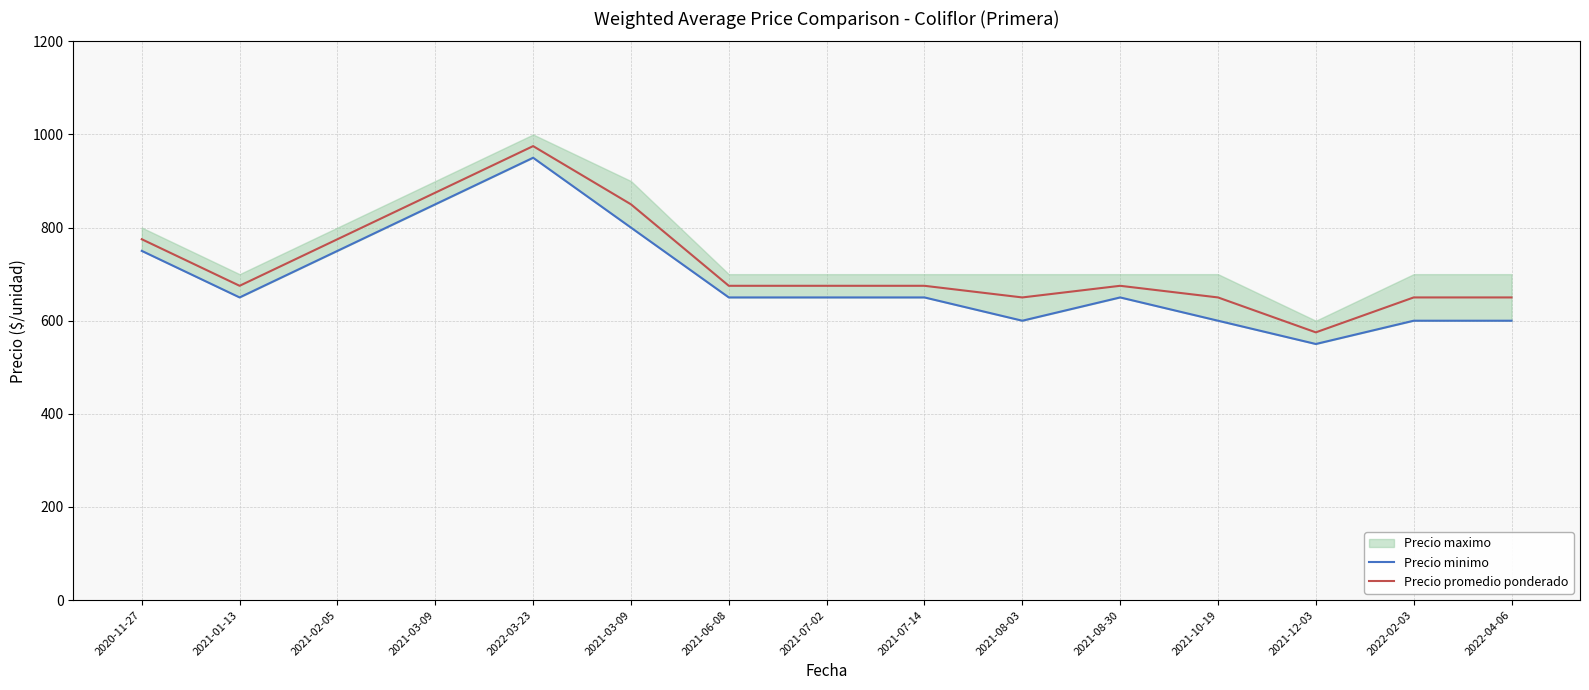

How many interior local peaks does the Precio minimo series have?

2